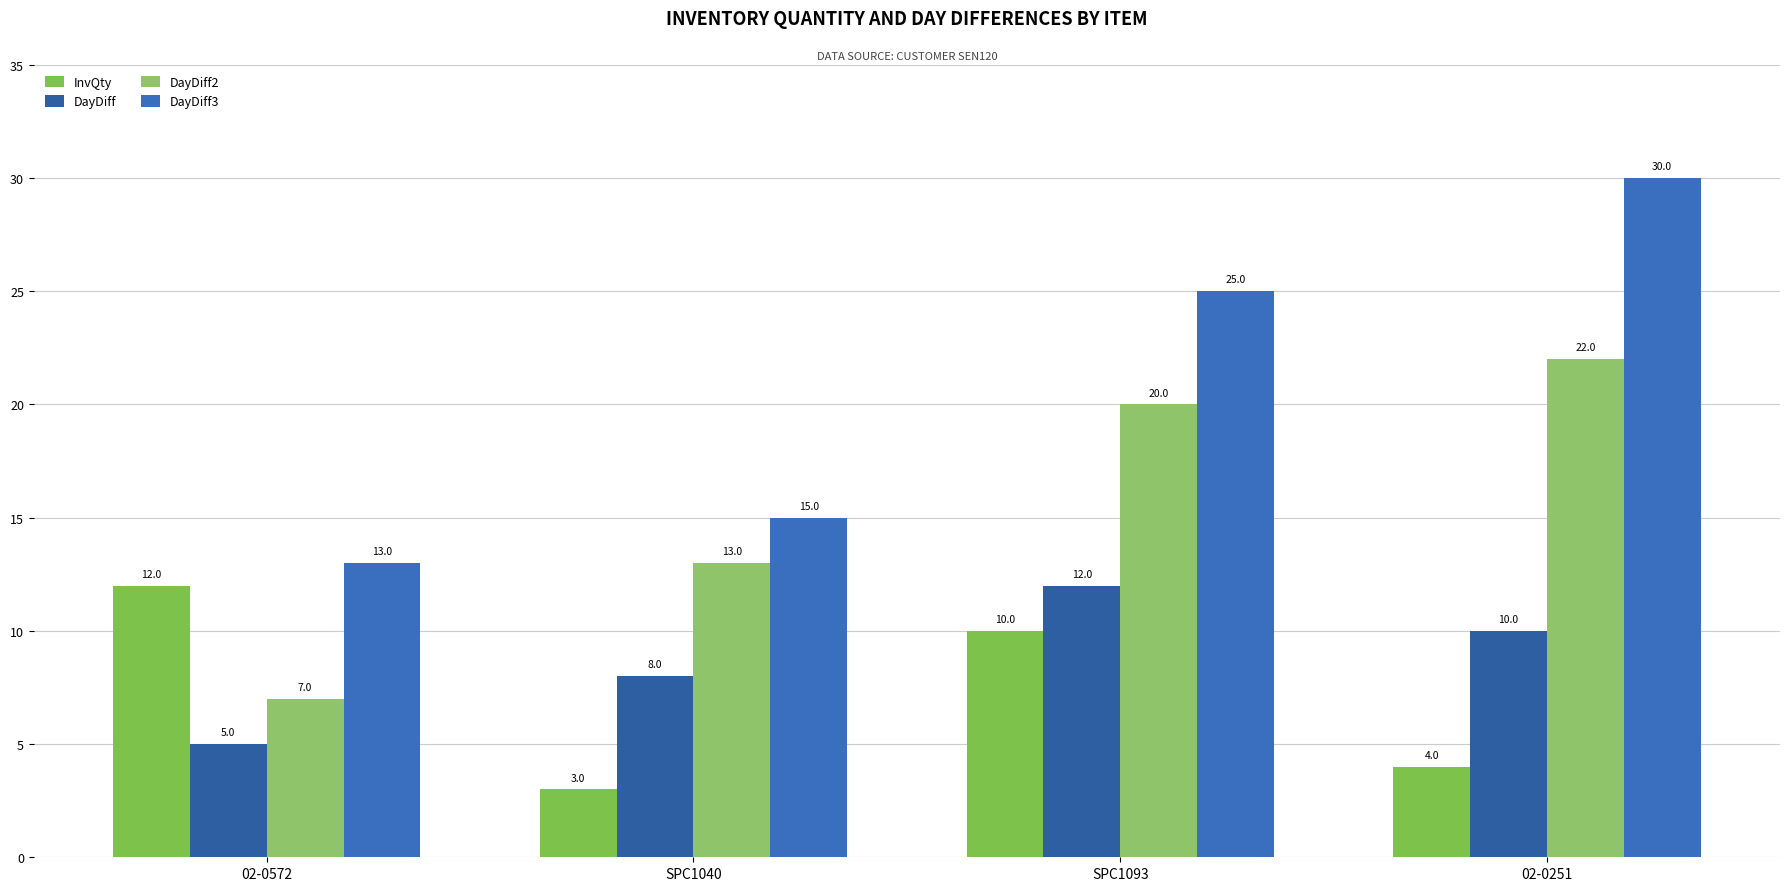

What position from the right is 02-0572?

4